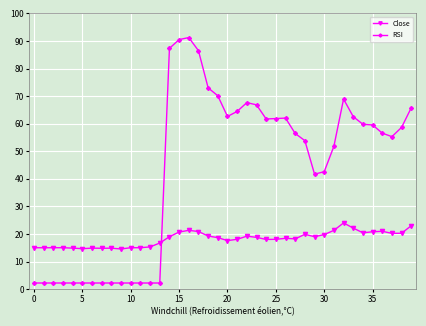

Which series has the widest spread of values?

RSI